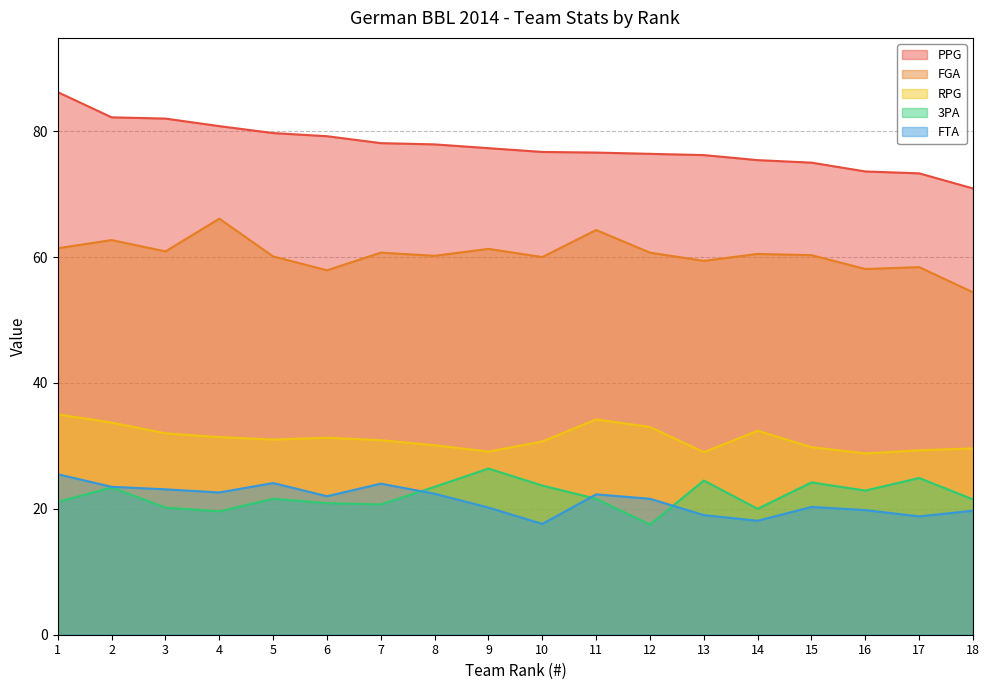

Is the value of RPG at 13 greater than the value of FTA at 7?

Yes